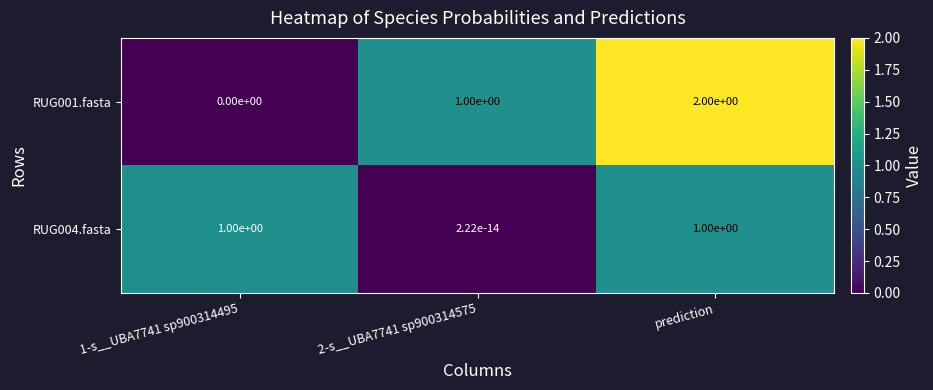

Rank the series by their average value, from lowest to highest.

RUG004.fasta, RUG001.fasta